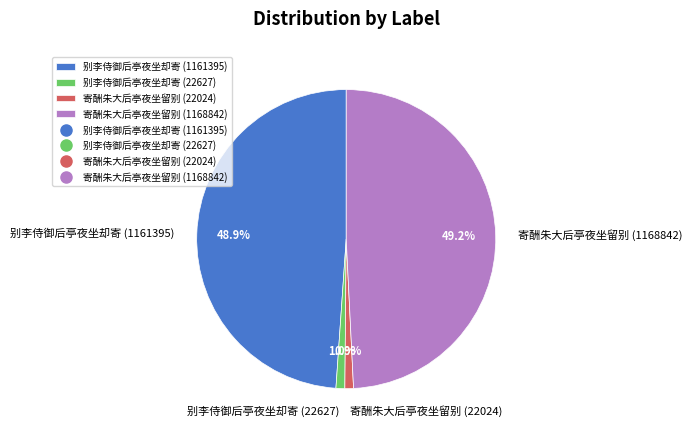

What is the total percentage of 寄酬朱大后亭夜坐留别 (1168842) and 别李侍御后亭夜坐却寄 (22627)?

50.2%